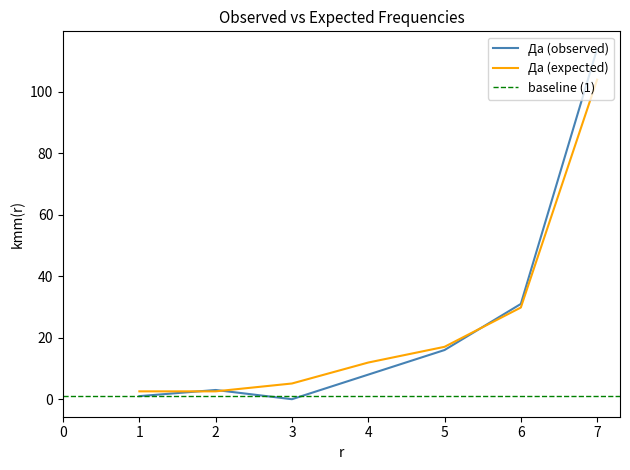

What is the approximate value of Да (observed) at 7?

114.0